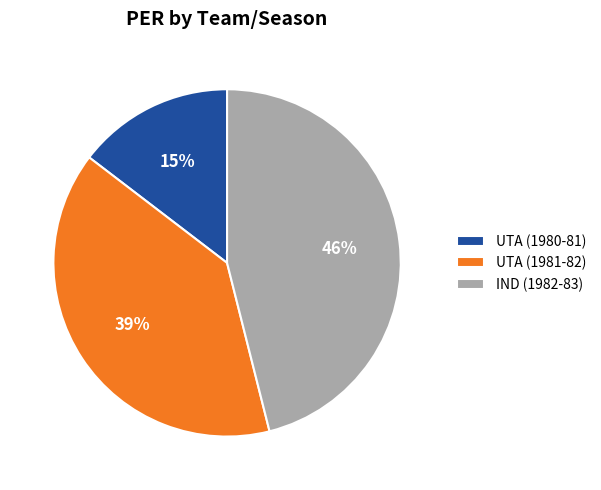

Does any single category account for the majority?

No